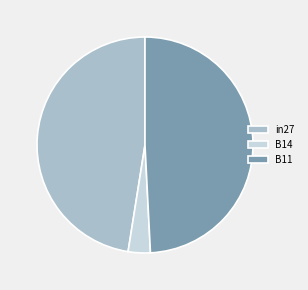

Rank the categories by value from highest to lowest.

B11, in27, B14